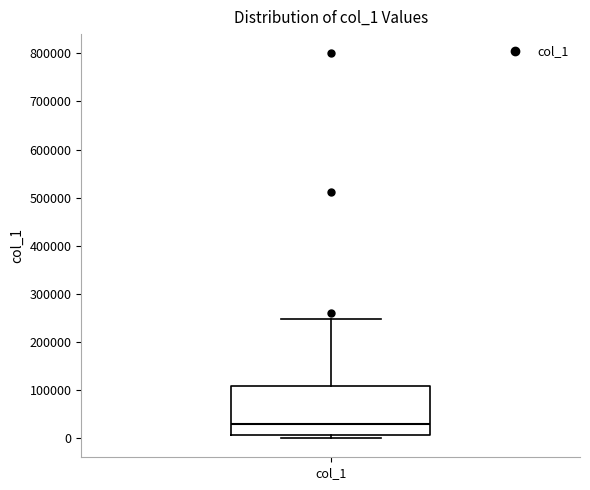

Where is the lower edge of the box for col_1 on the y-axis? The values are not printed on the chart, so give them approximately, as read against the axis.

10000